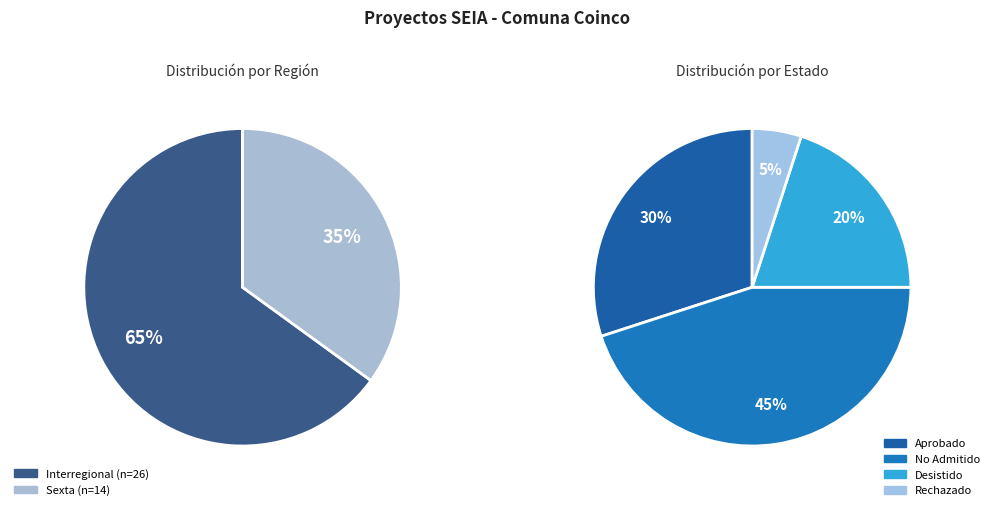

Which category accounts for the majority?

Interregional